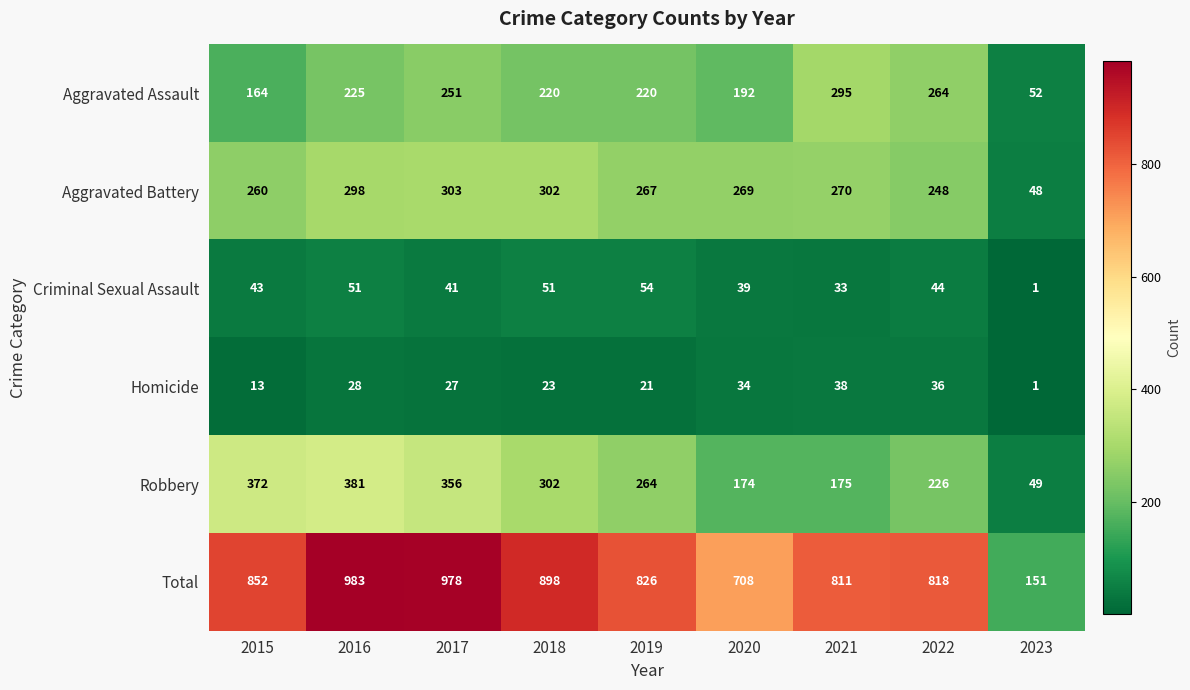

What is the greatest value displayed?

983